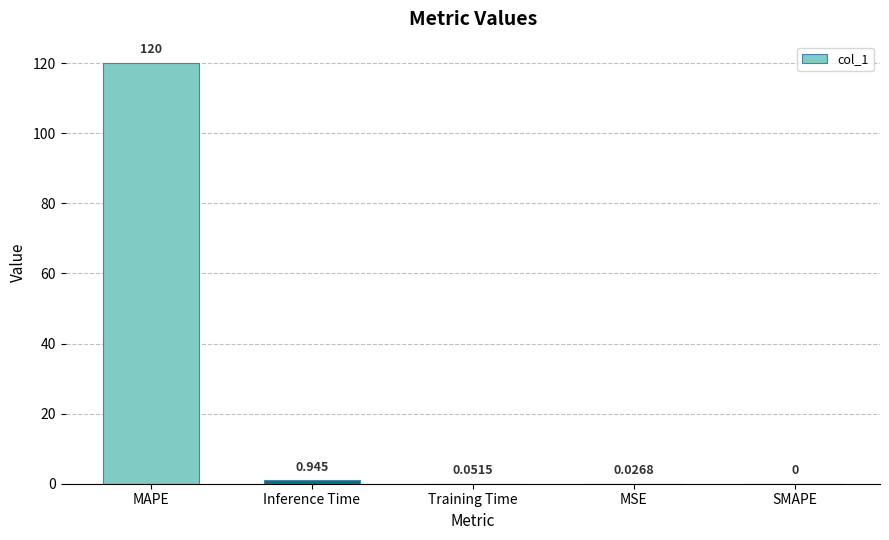

Count the number of values greater than 0.

4